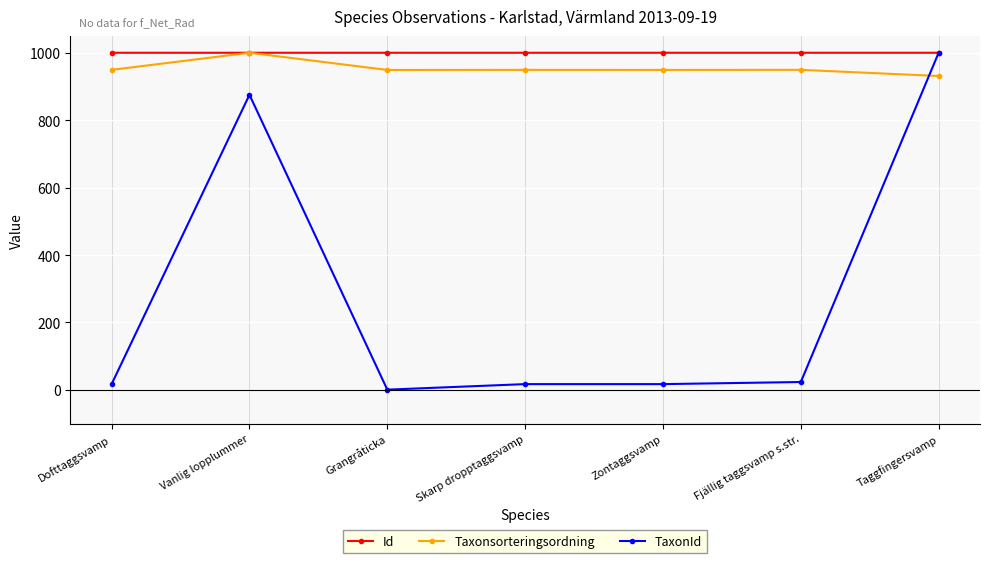

What is the spread (max minus min) of values at Taggfingersvamp?

68.9